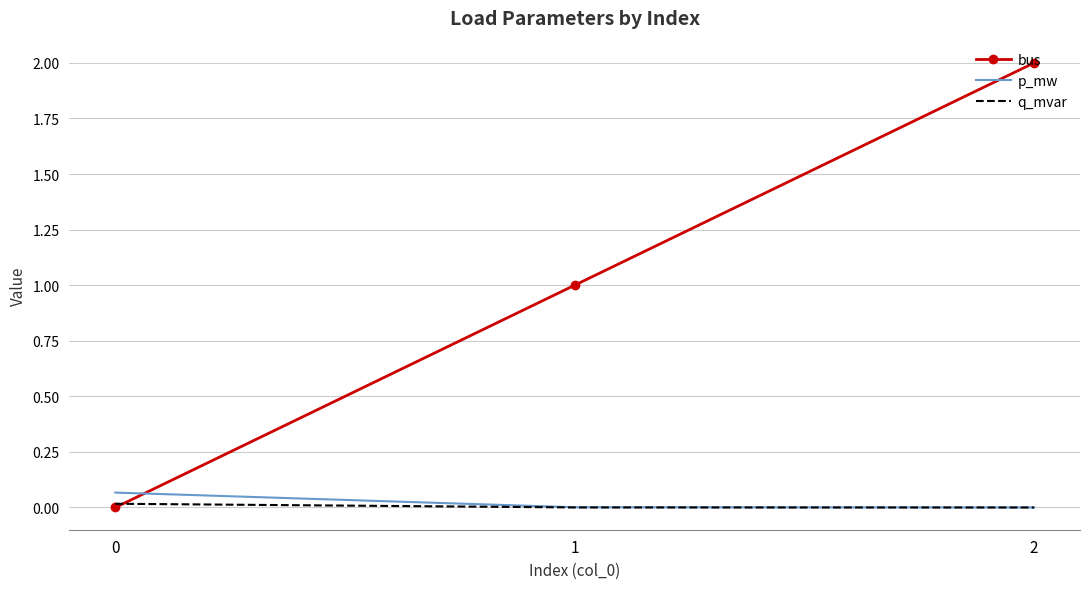

True or false: q_mvar has a value of 0.0 at 2.

True